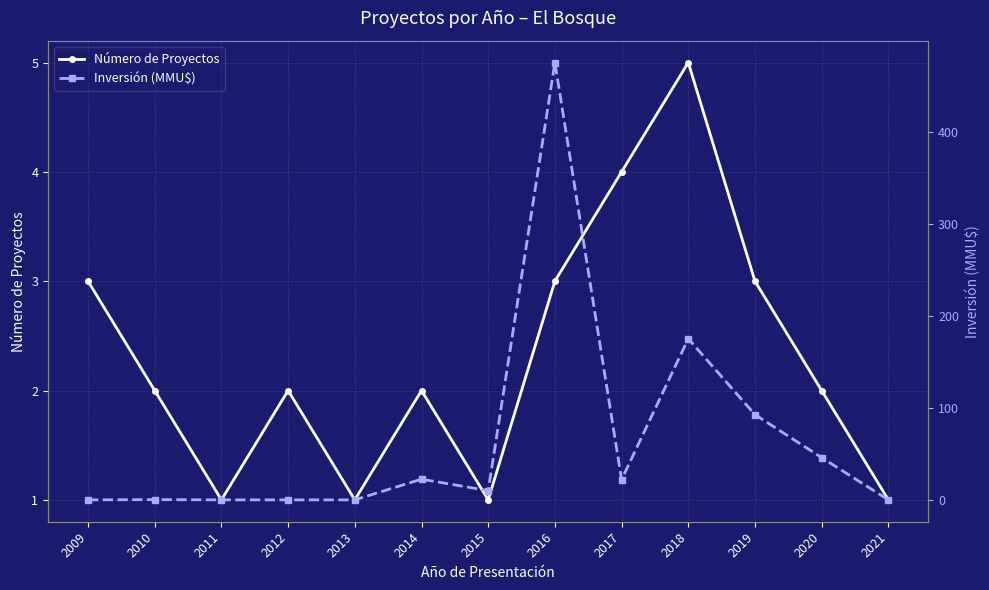

Reading right to left, transcribe all the data shown in this chart.

Número de Proyectos: 2021=1.0	2020=2.0	2019=3.0	2018=5.0	2017=4.0	2016=3.0	2015=1.0	2014=2.0	2013=1.0	2012=2.0	2011=1.0	2010=2.0	2009=3.0
Inversión (MMU$): 2021=0.0	2020=46.0	2019=92.8	2018=175.4	2017=22.0	2016=476.0	2015=10.0	2014=22.5	2013=0.0	2012=0.0	2011=0.0	2010=0.3	2009=0.0